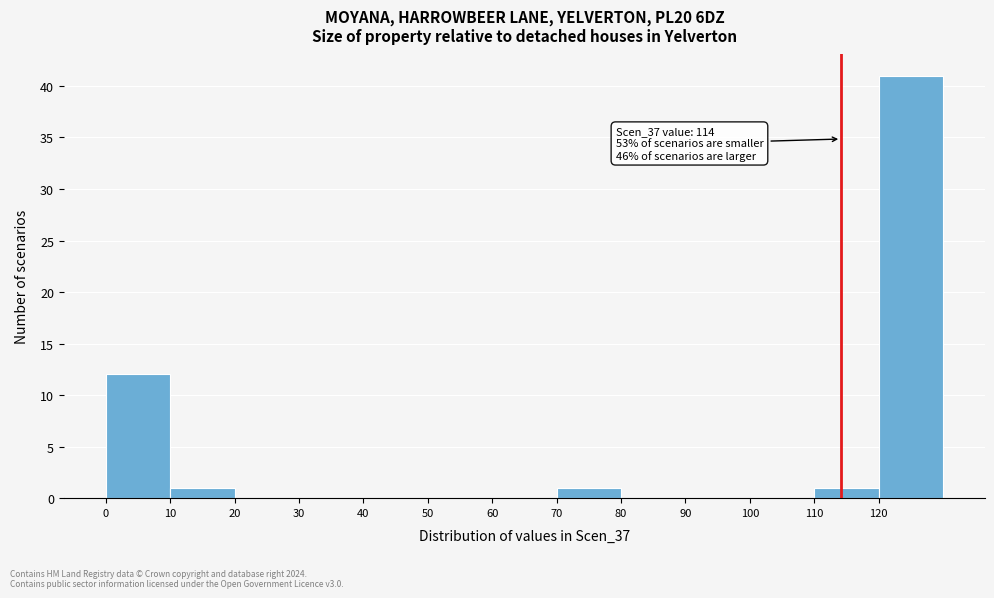

Which range on the x-axis has the tallest bar?

120 to 130